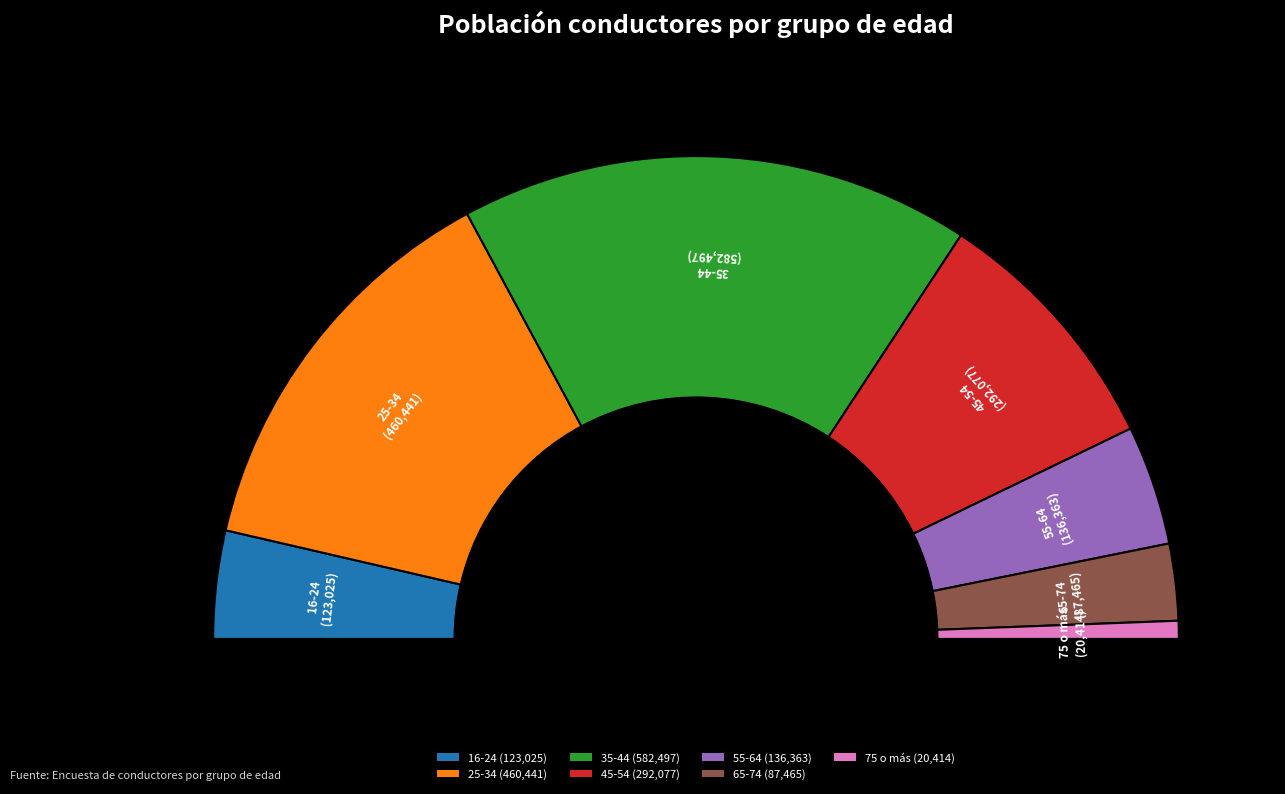

To the nearest percent, what percentage of the pie is 35-44?

34%